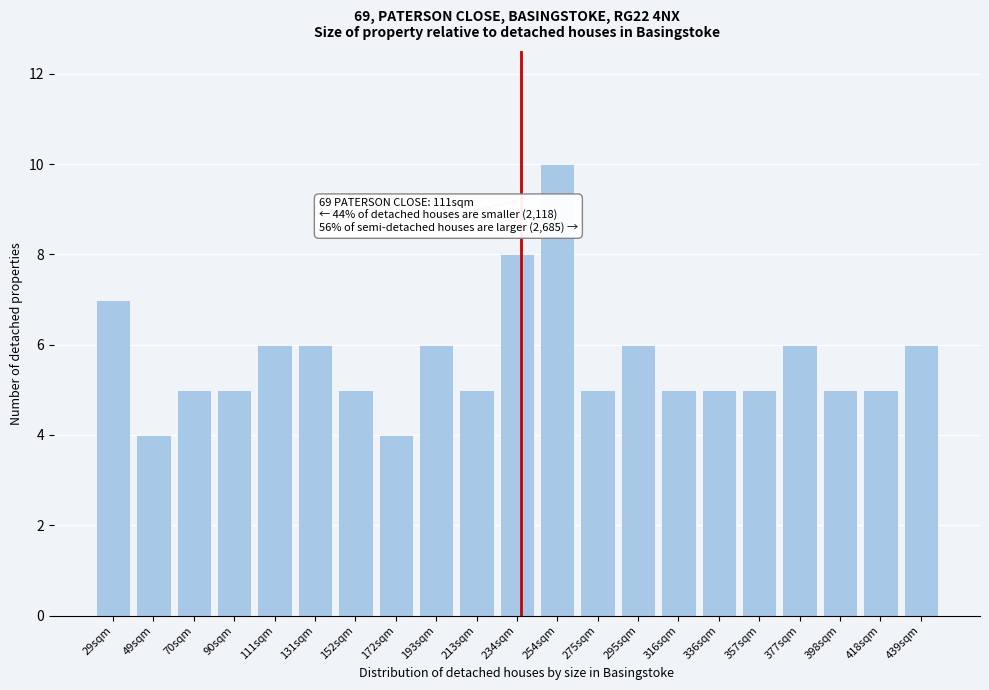

Reading left to right, transcribe all the data shown in this chart.

7	4	5	5	6	6	5	4	6	5	8	10	5	6	5	5	5	6	5	5	6